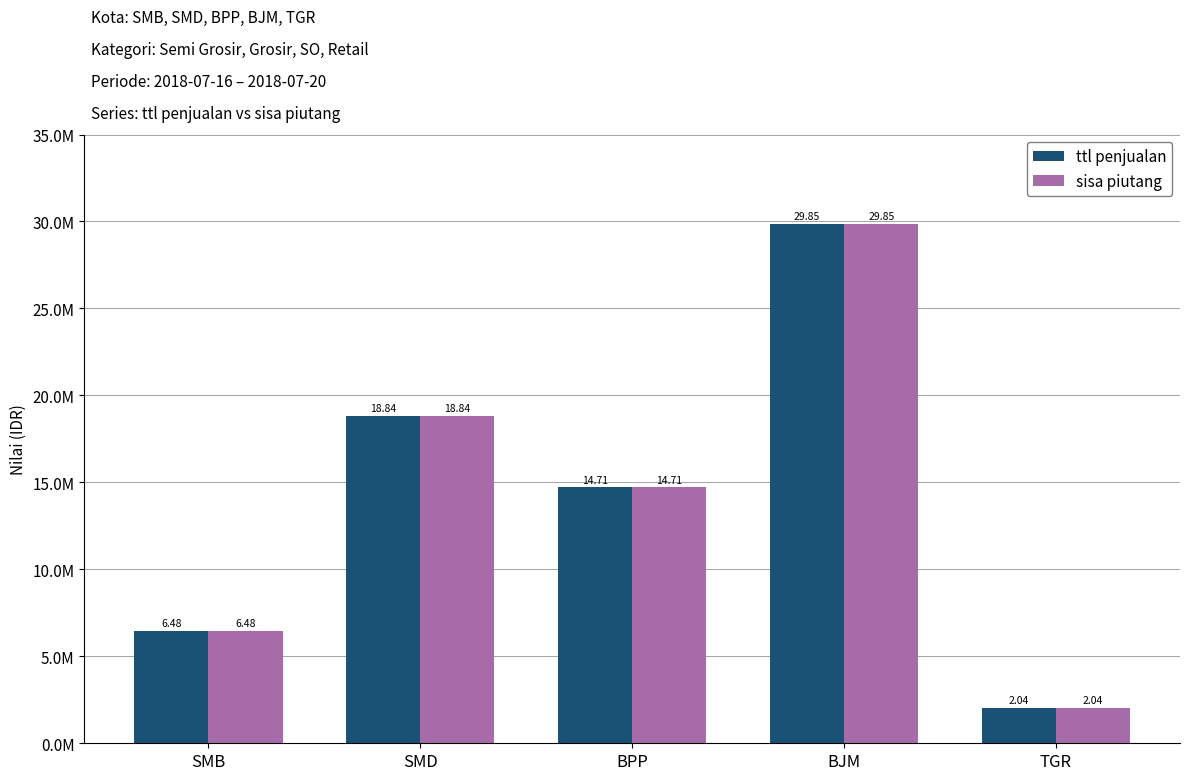

What are all the series names shown in the legend?

ttl penjualan, sisa piutang